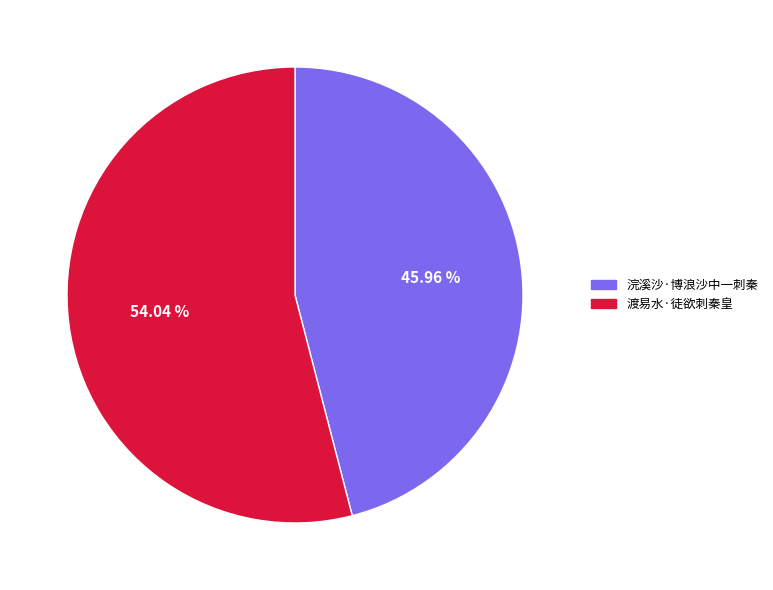

Is there a majority slice in this chart?

Yes